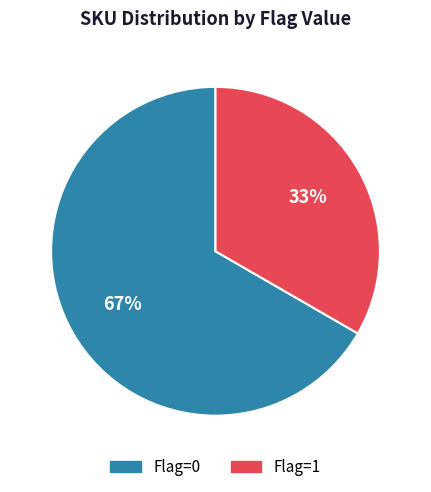

Is there a majority slice in this chart?

Yes